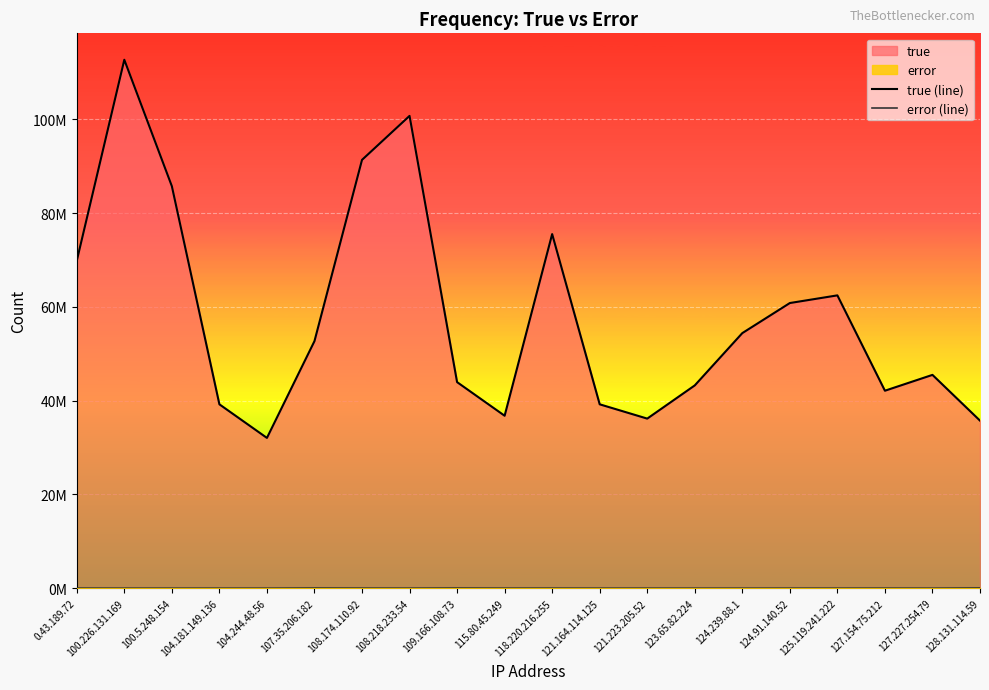

True or false: true (line) and error (line) cross at least once.

False